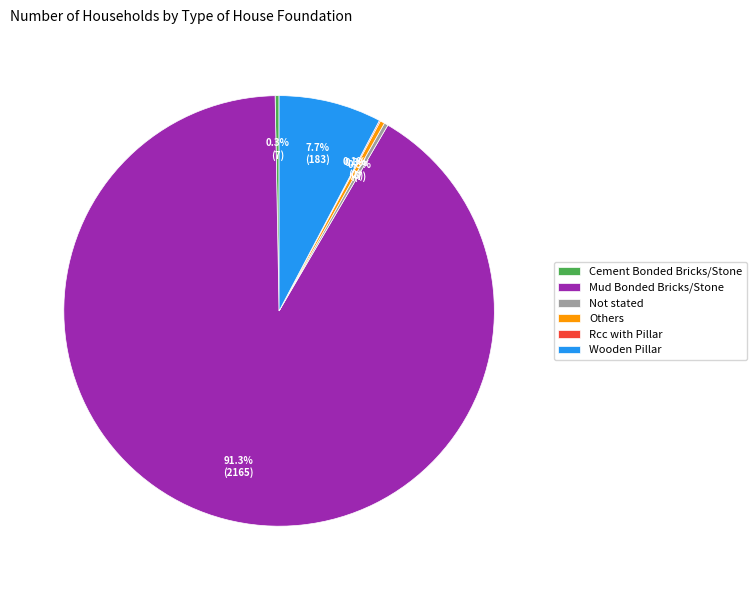

To the nearest percent, what is the combined percentage of Cement Bonded Bricks/Stone and Wooden Pillar?

8%